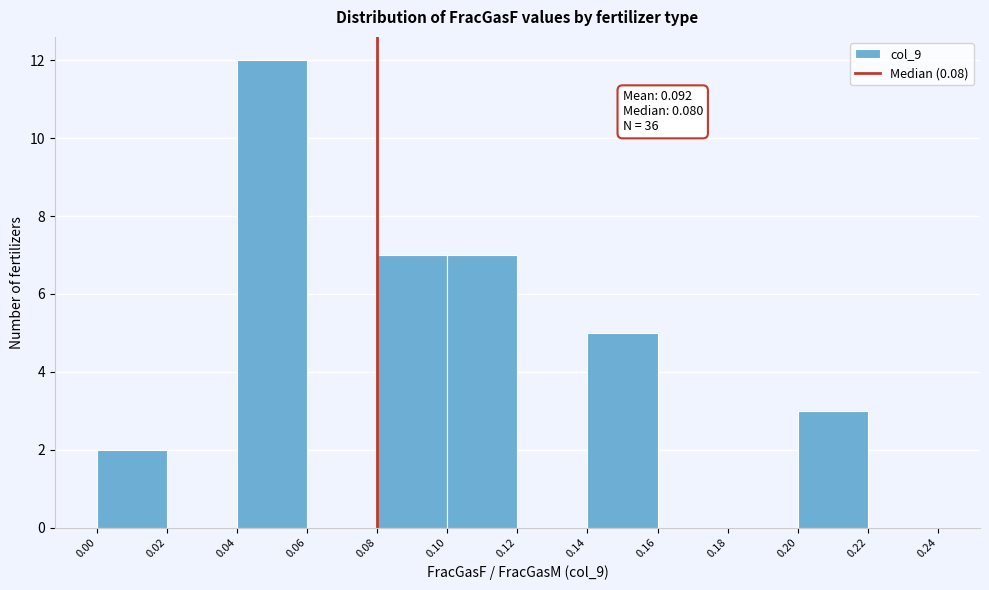

Which range on the x-axis has the tallest bar?

0.04 to 0.06